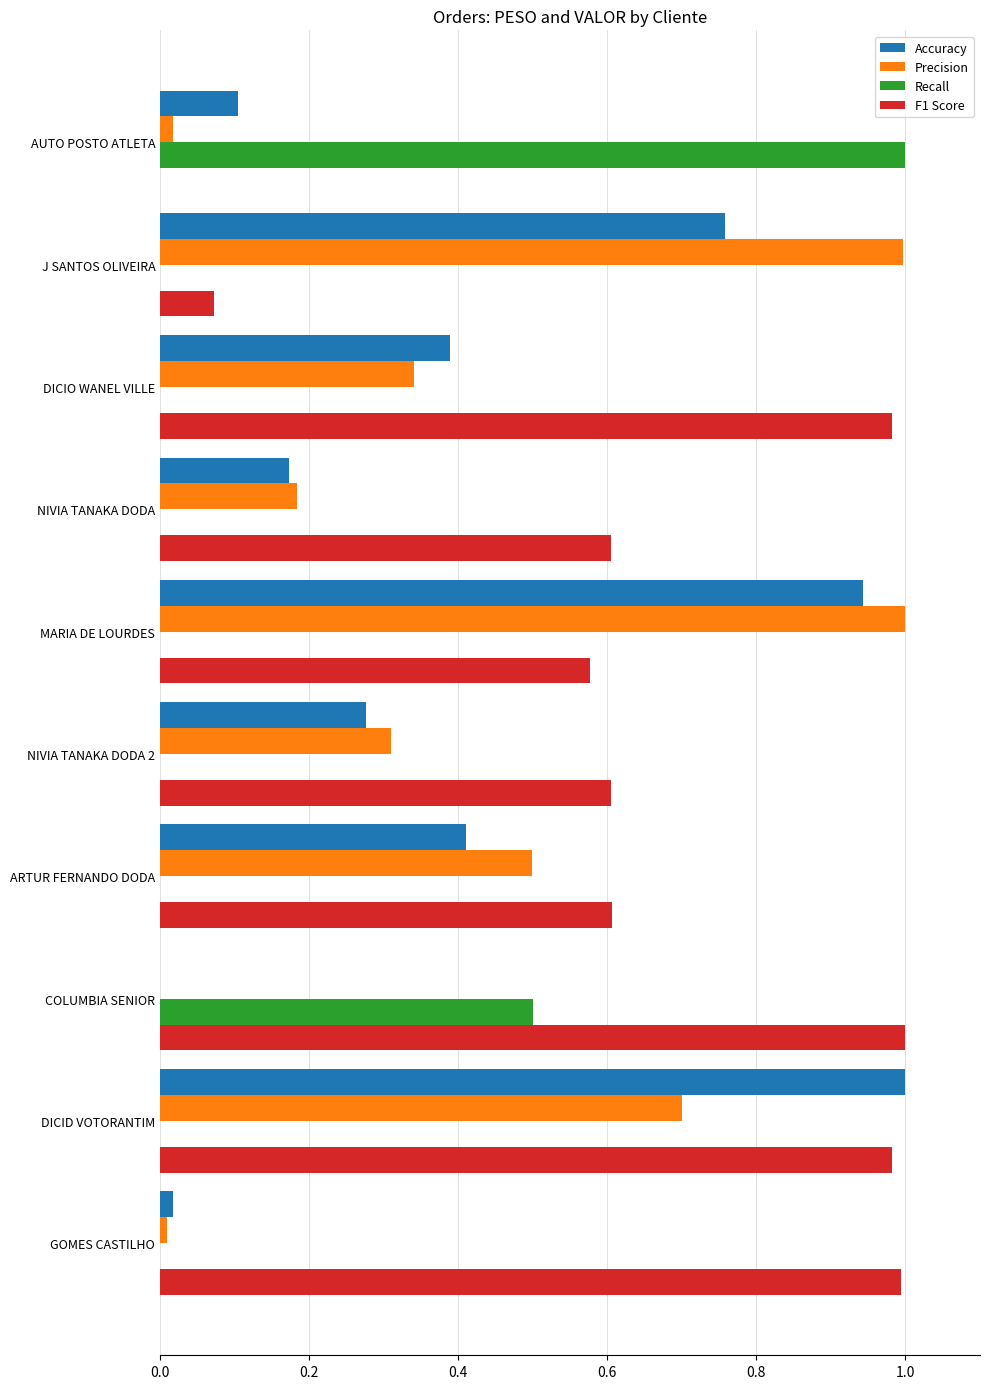

At which category is the sum across all series the highest?

DICID VOTORANTIM